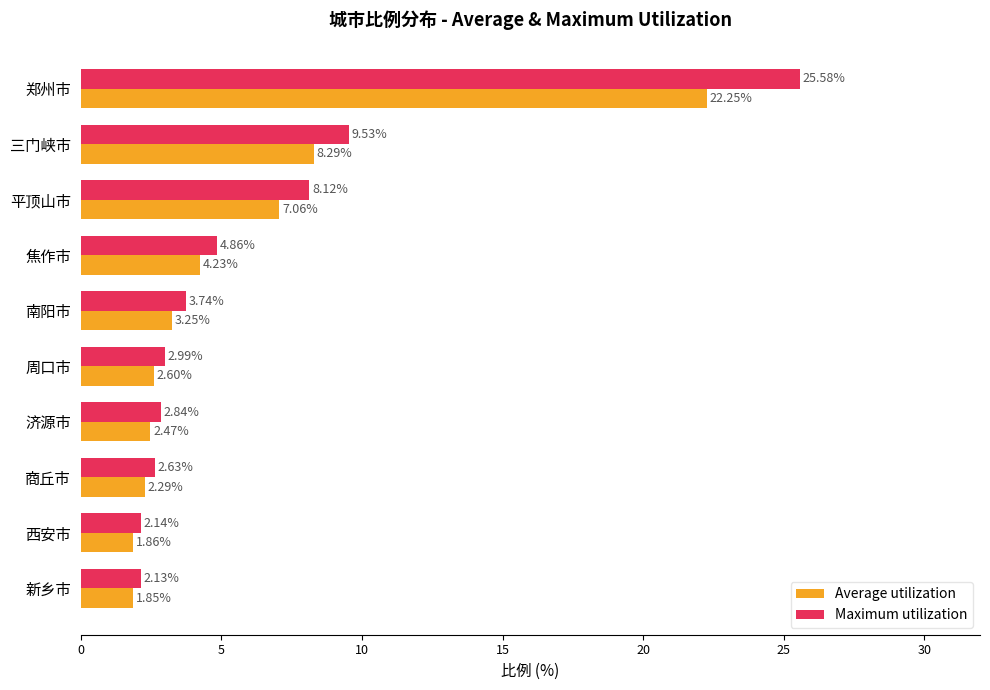

What is the average value of the Maximum utilization series?

6.5